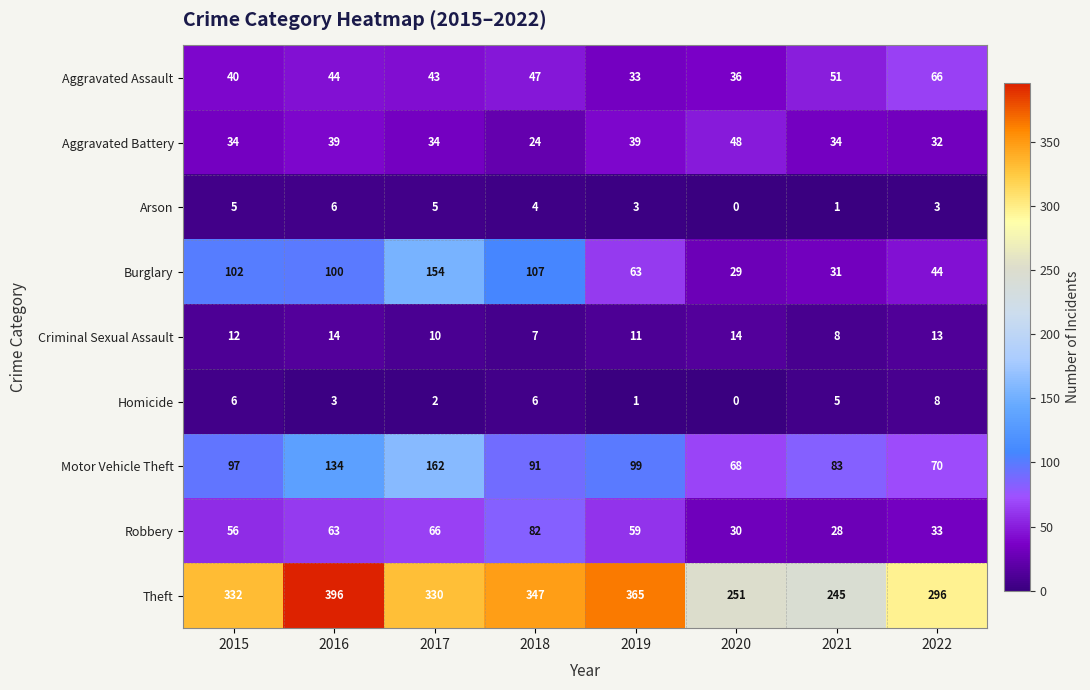

Is it true that Robbery equals 63 at 2016?

True